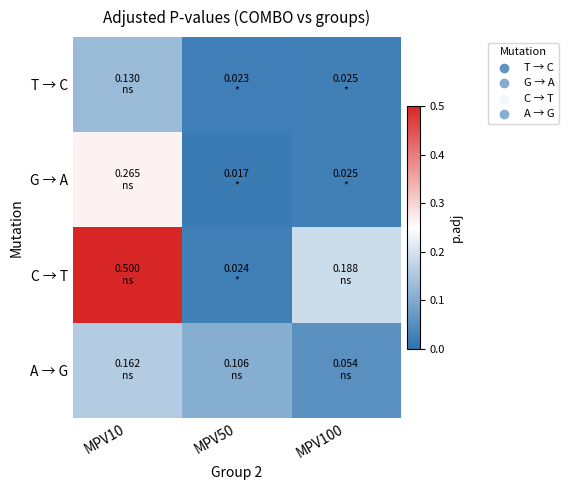

Count the number of categories in the chart.

3